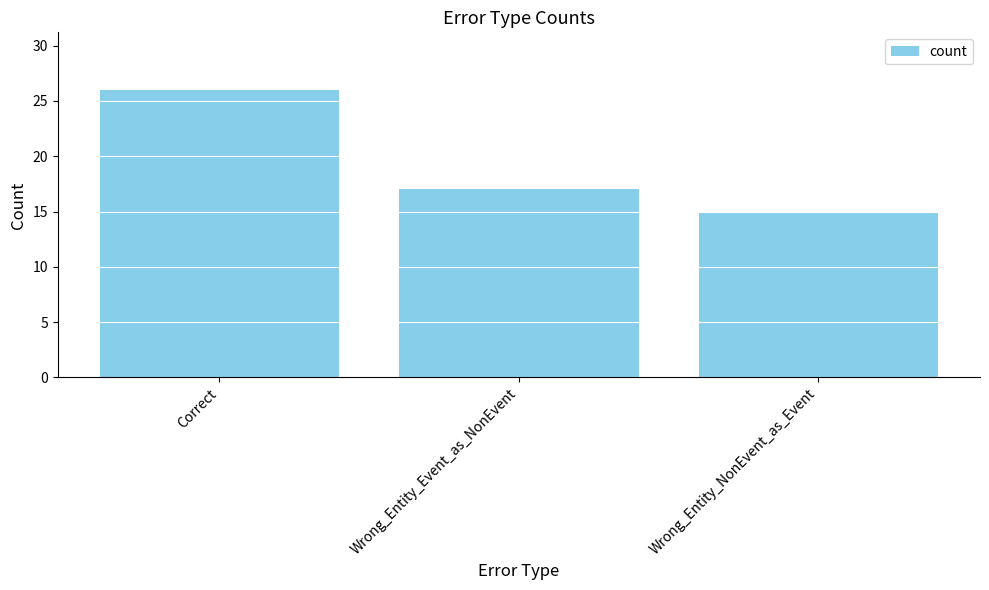

Reading left to right, list all the values displayed in this chart.

Correct=26	Wrong_Entity_Event_as_NonEvent=17	Wrong_Entity_NonEvent_as_Event=15